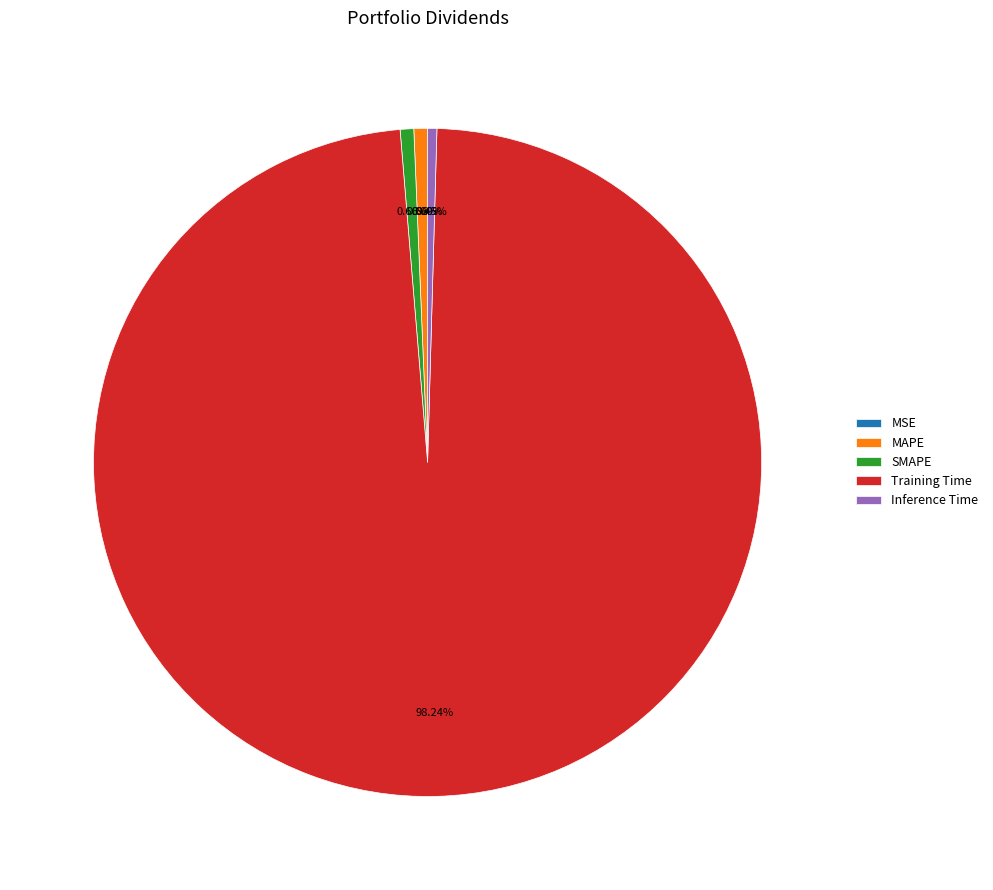

Is Inference Time the majority of the pie?

No